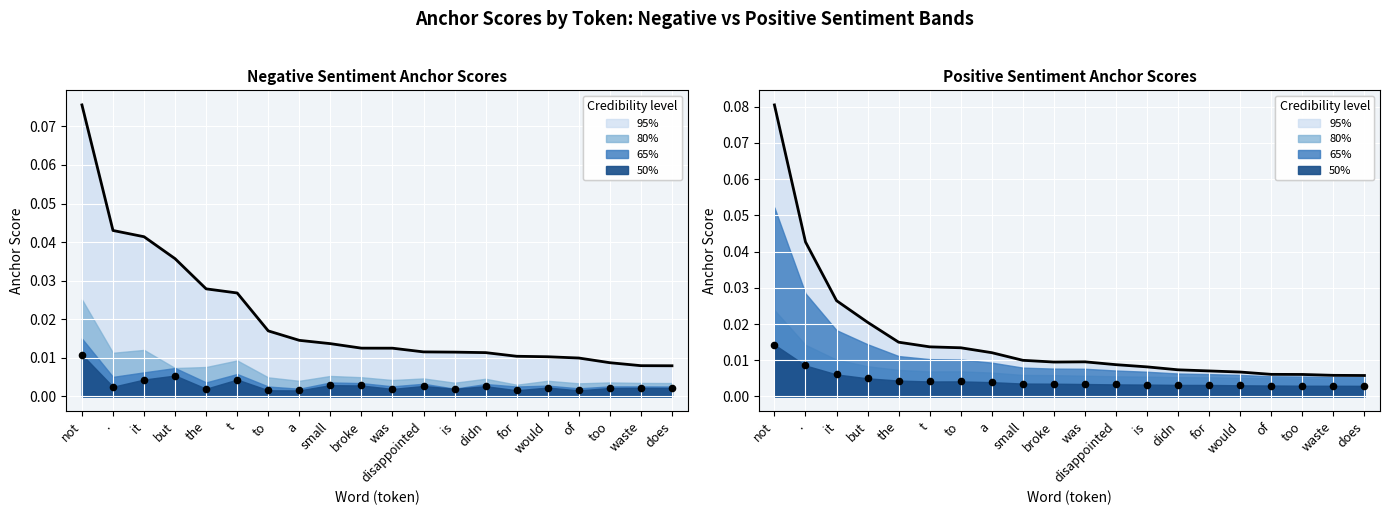

At which category is the sum across all series the highest?

not